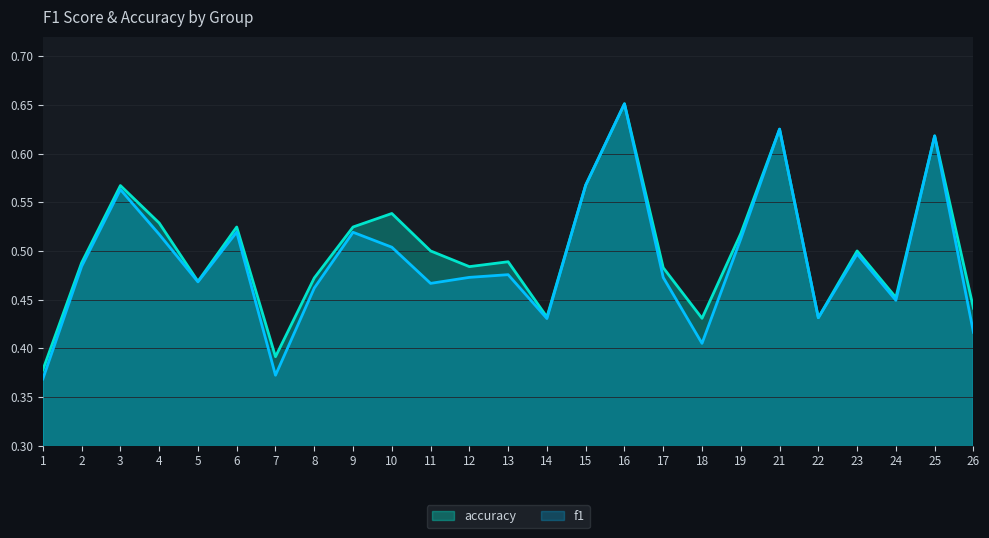

How many interior local peaks does the accuracy series have?

8